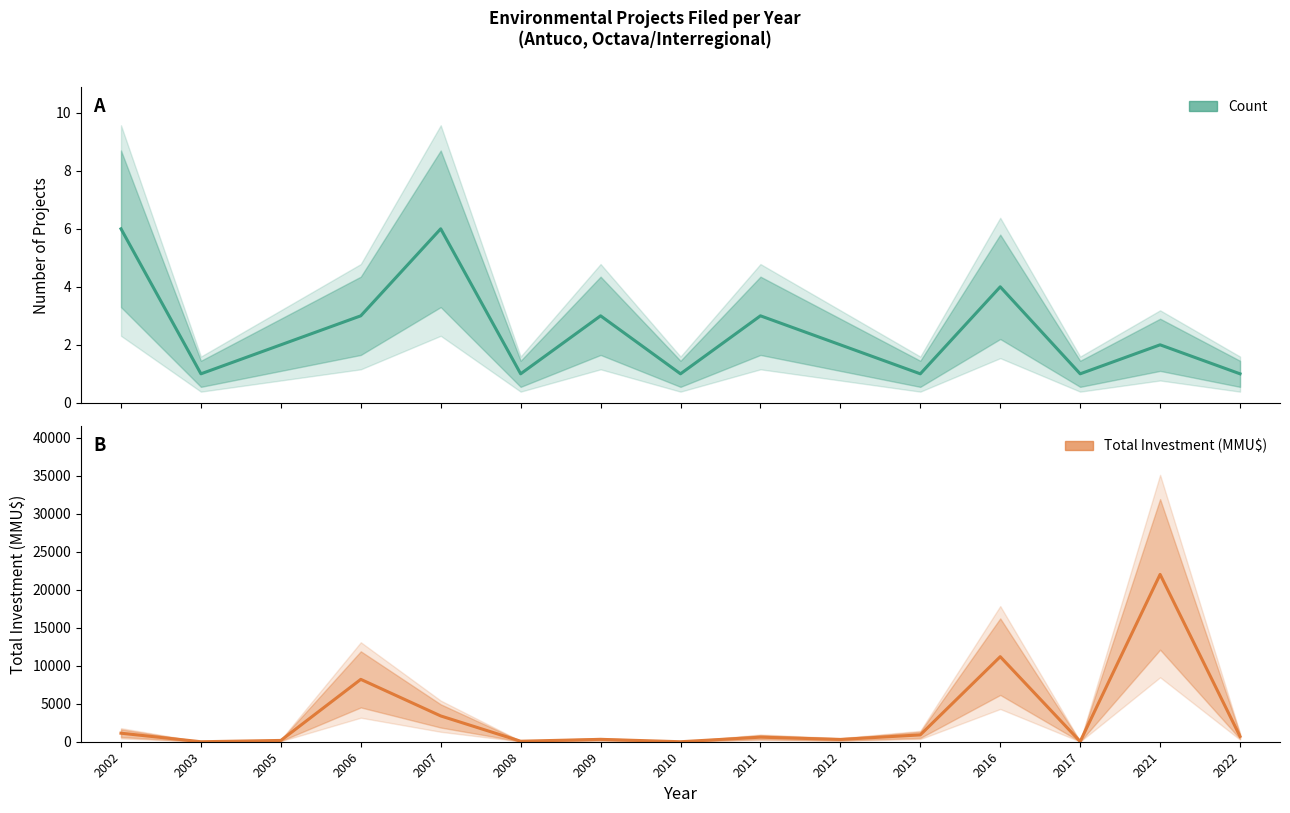

What is the value of the Count point at the 9th from the left?

3